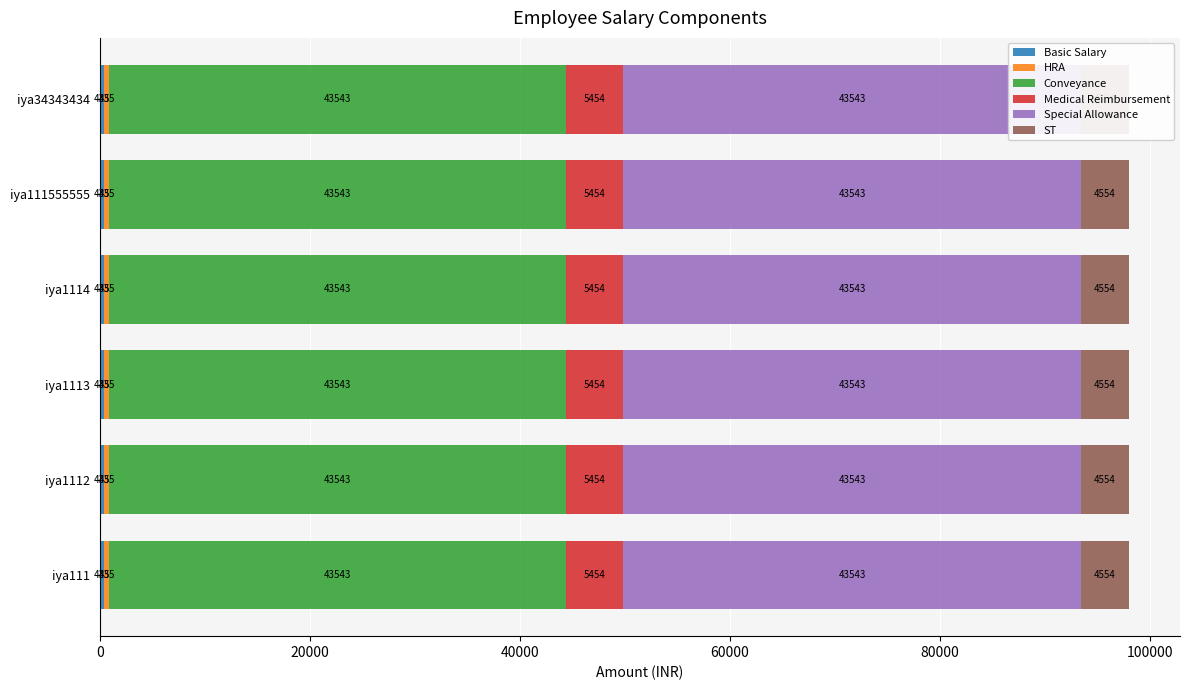

What is the label of the 4th bar from the right?

iya1113